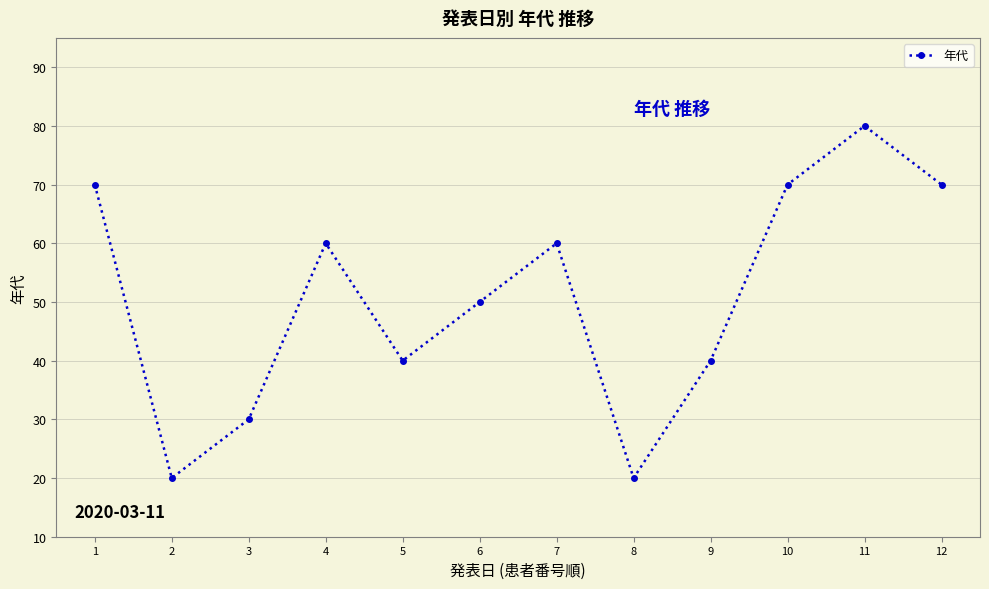

How many interior local peaks (higher than both neighbors) does the data have?

3